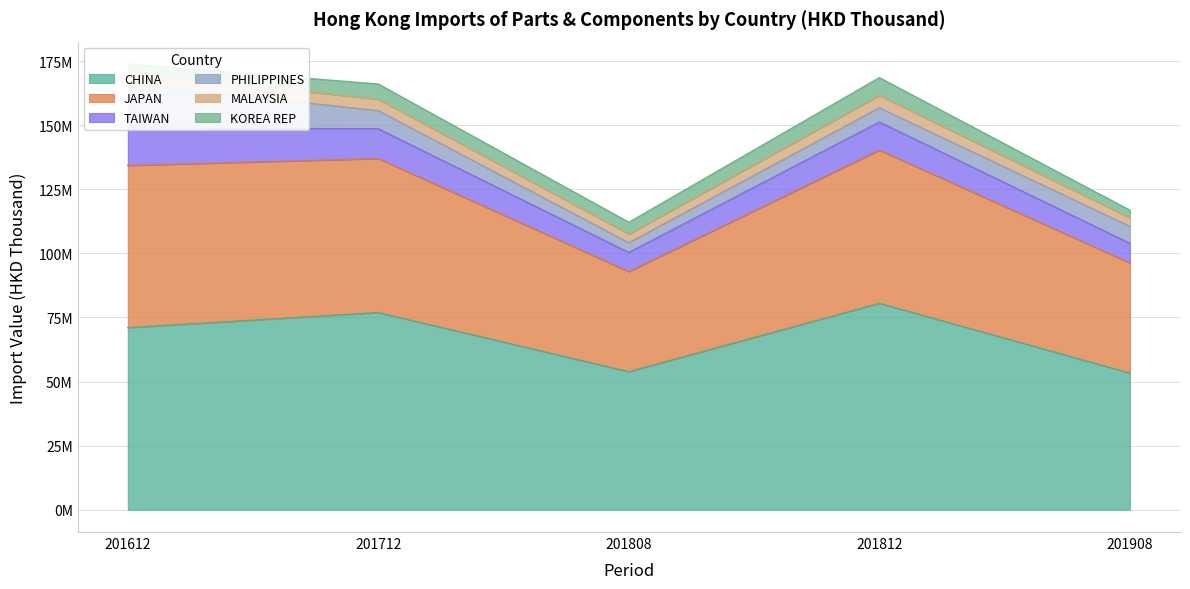

Does the chart display data point markers on the line(s)?

No